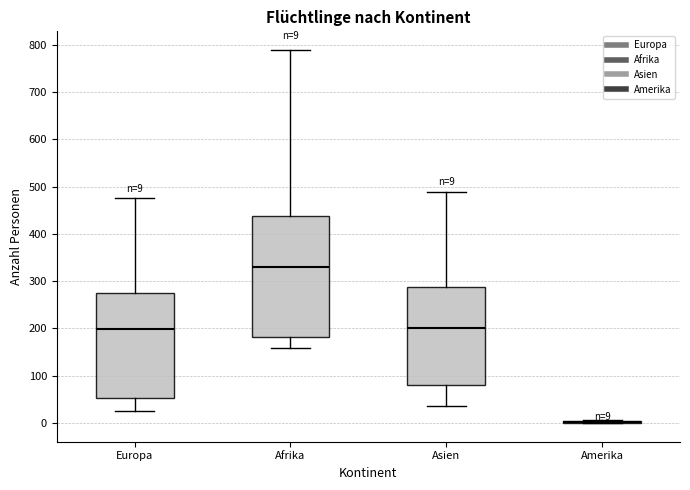

Comparing the boxes themselves (not the whiskers), which one is the tallest?

Afrika